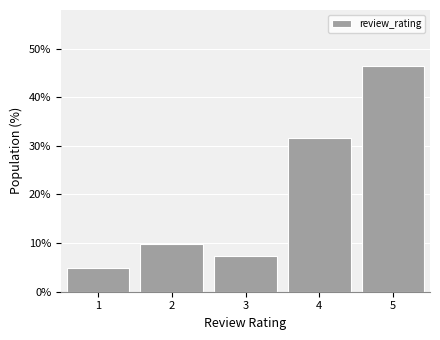

What is the height of the bar covering 2.5 to 3.5 on the x-axis? The values are not printed on the chart, so give them approximately, as read against the axis.

7